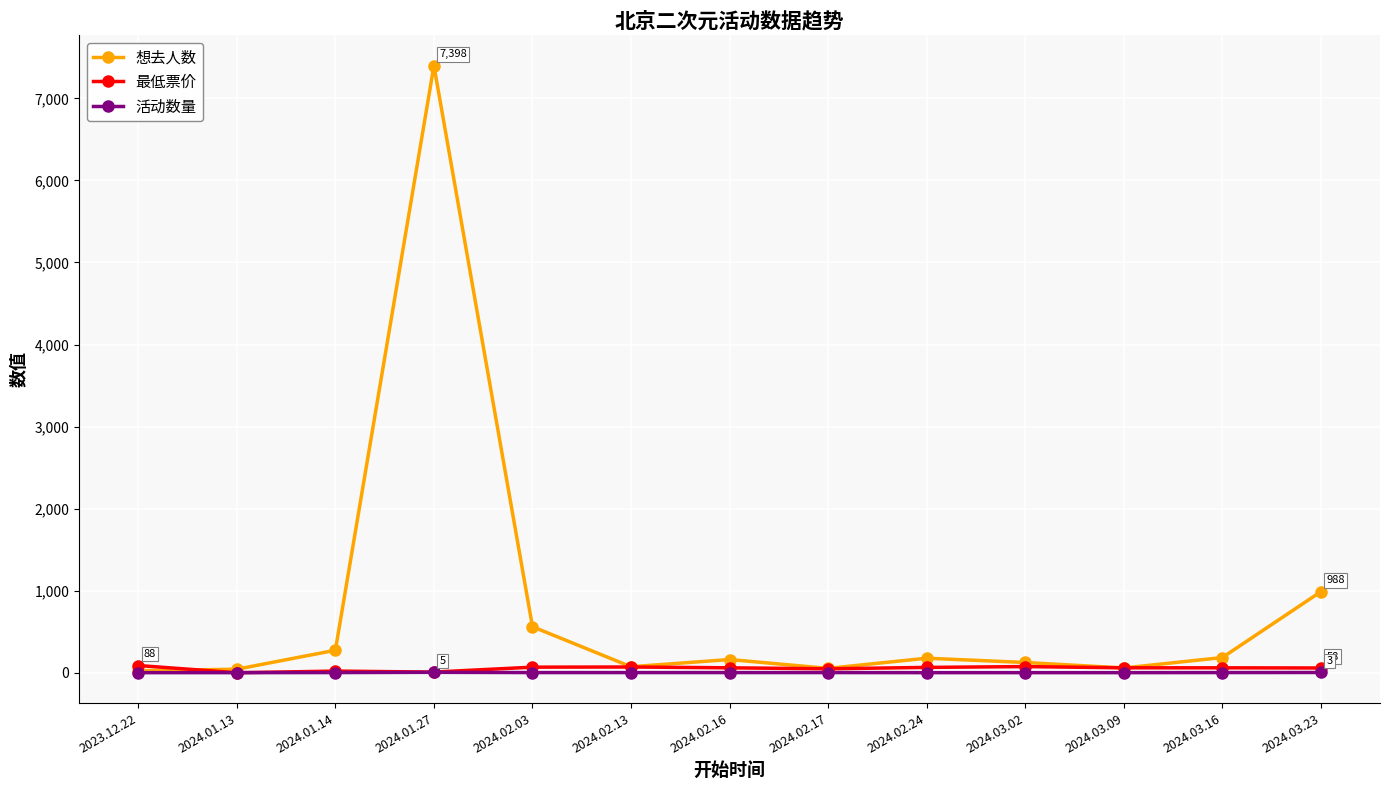

At which label does 想去人数 reach its peak?

2024.01.27